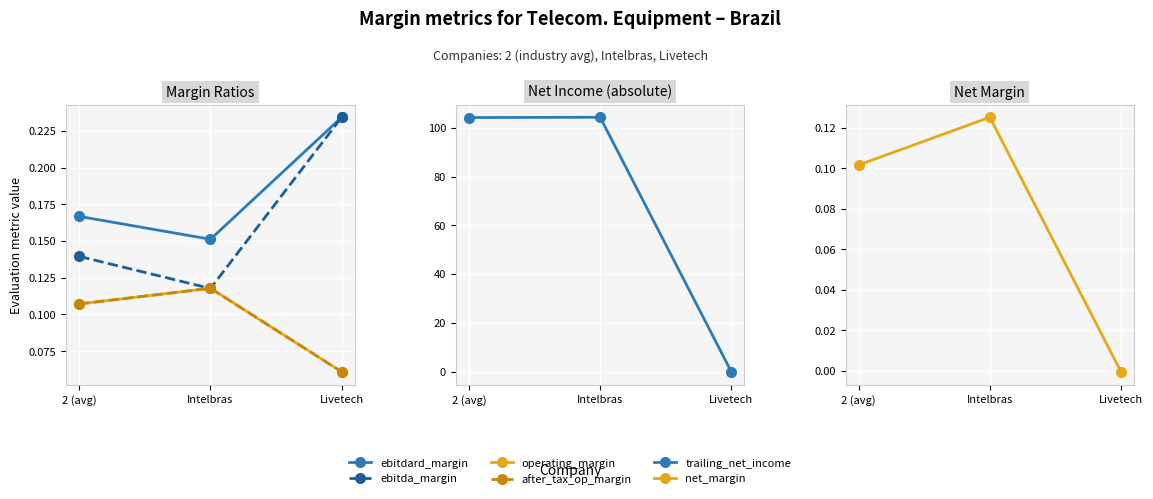

What is the sum of the ebitdard_margin values at 2 (avg) and Livetech?

0.4